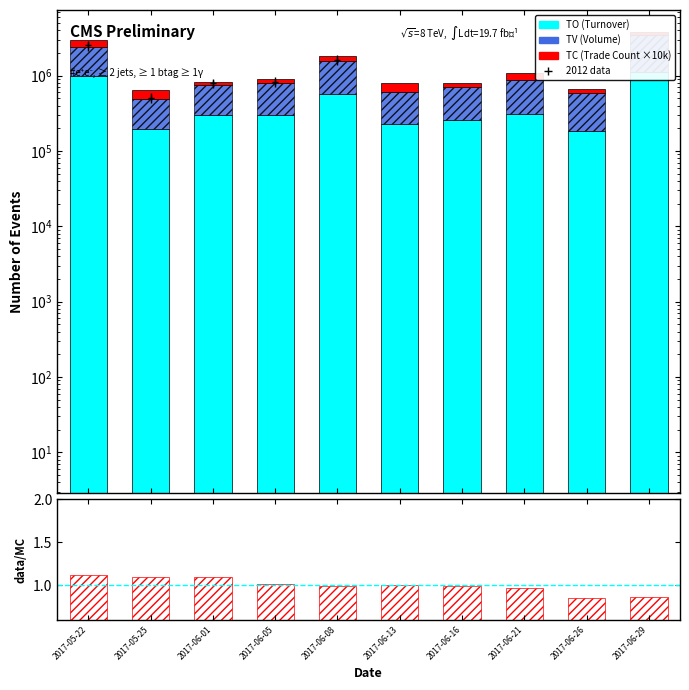

What position from the right is 2017-06-26?

2